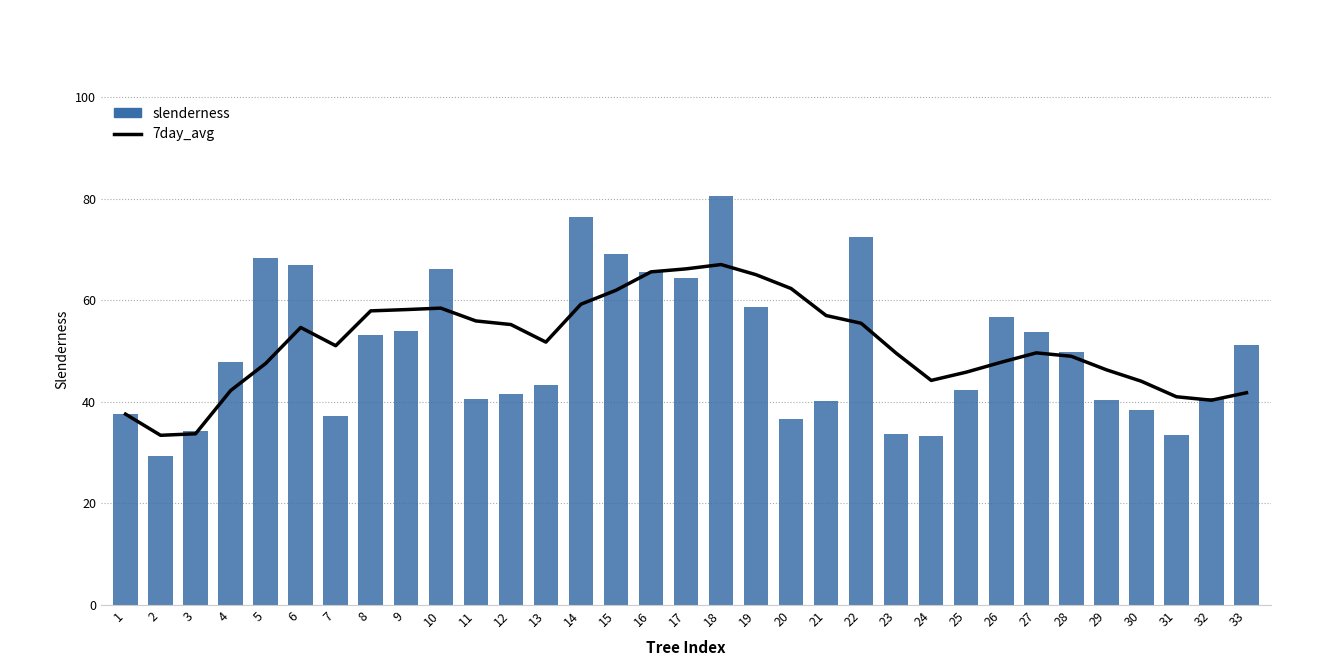

Which category has the highest value in the slenderness series?

18